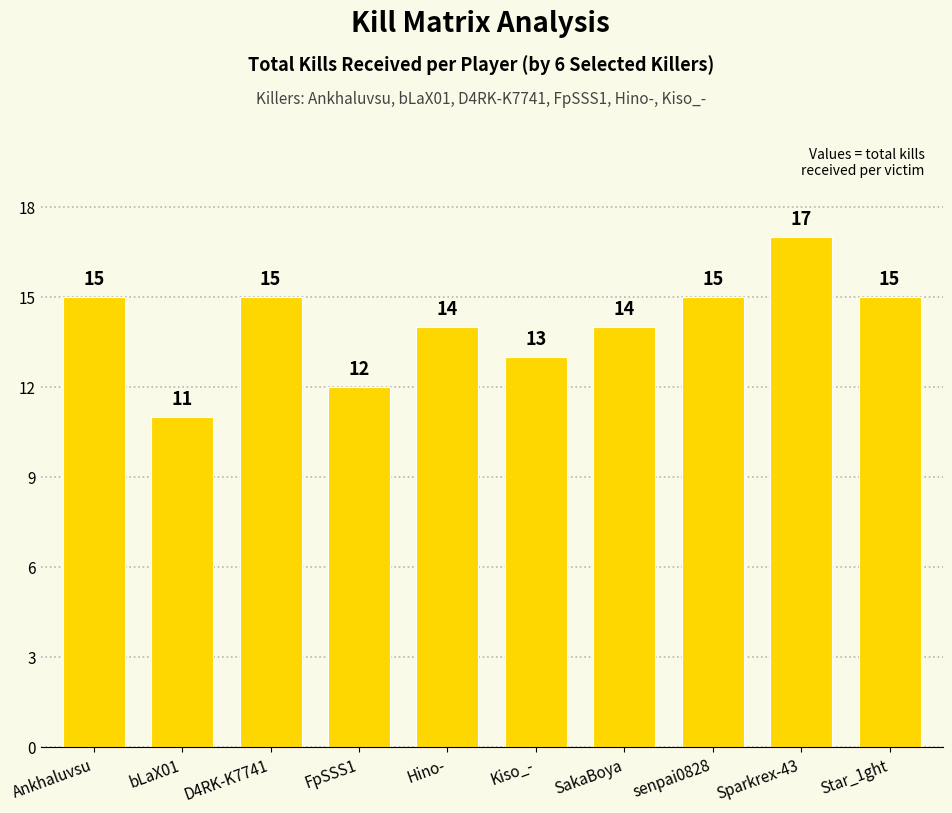

Is it true that the value at Kiso_- is 13?

True